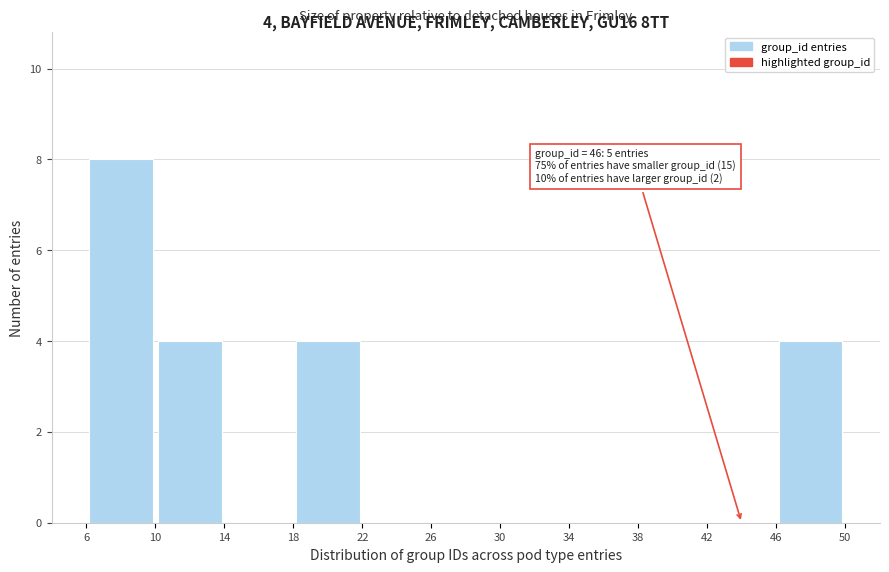

Over which range of the x-axis is the bar tallest?

6 to 10